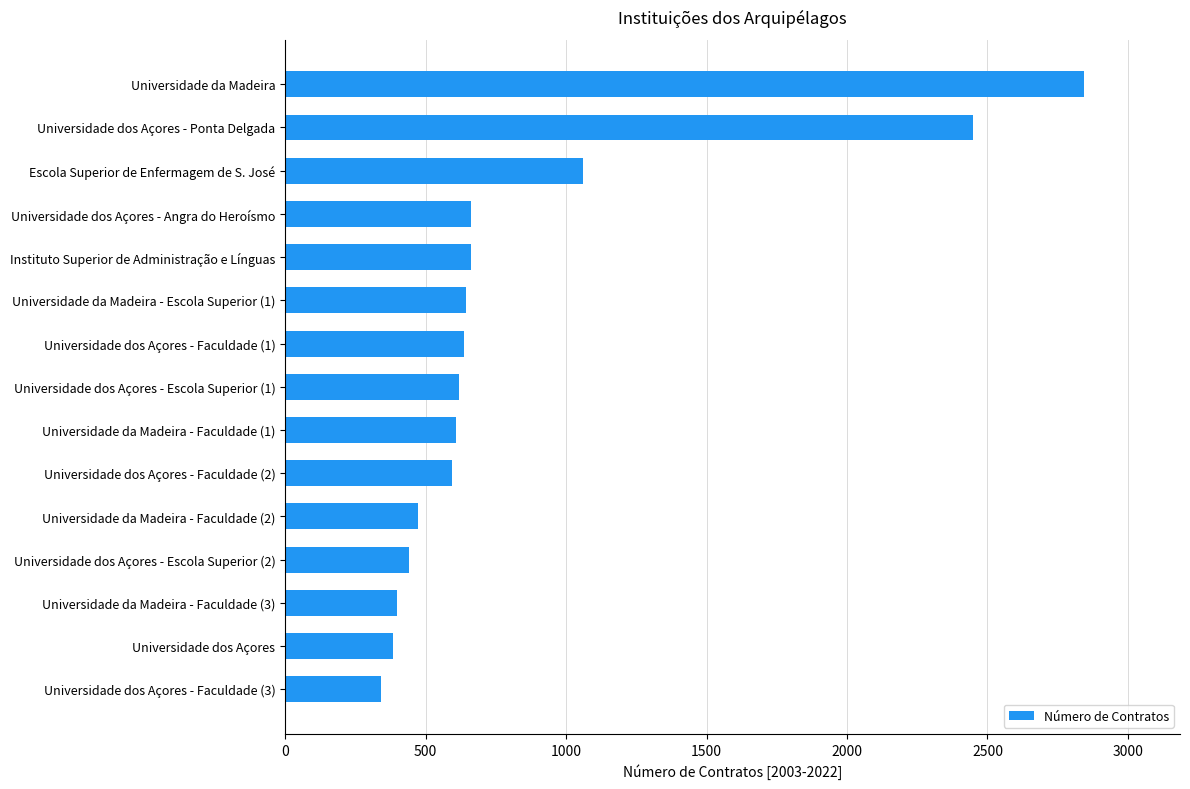

Which has a higher value, Universidade da Madeira - Faculdade (3) or Universidade da Madeira - Faculdade (1)?

Universidade da Madeira - Faculdade (1)